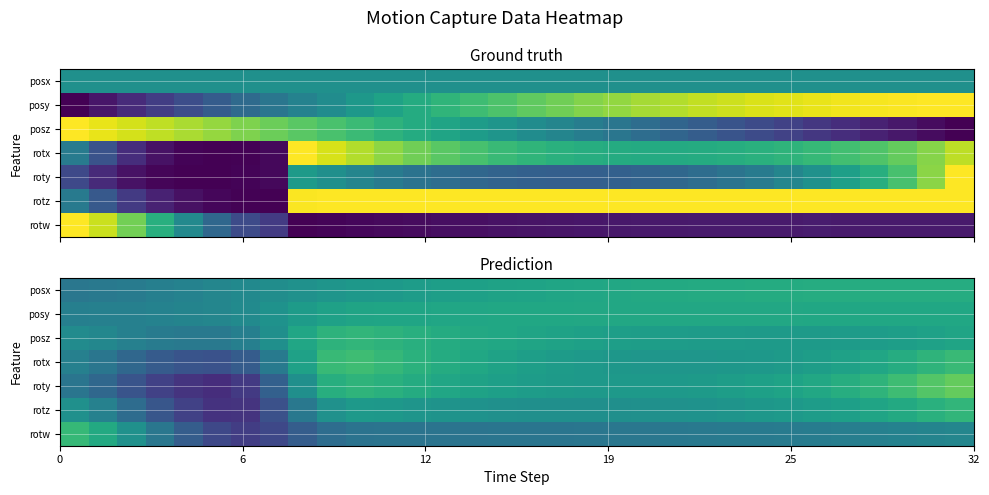

What is the difference between the second highest and minimum values in the rotz series?

0.5